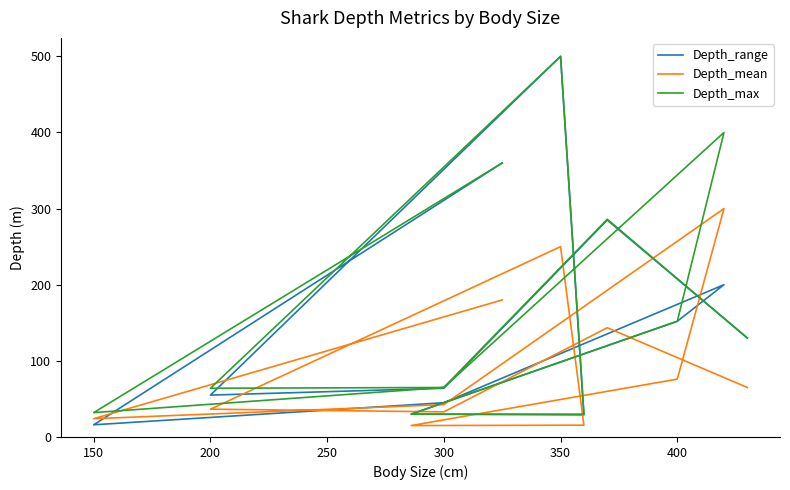

The Depth_range series shows 91.1 at 300. True or false?

False